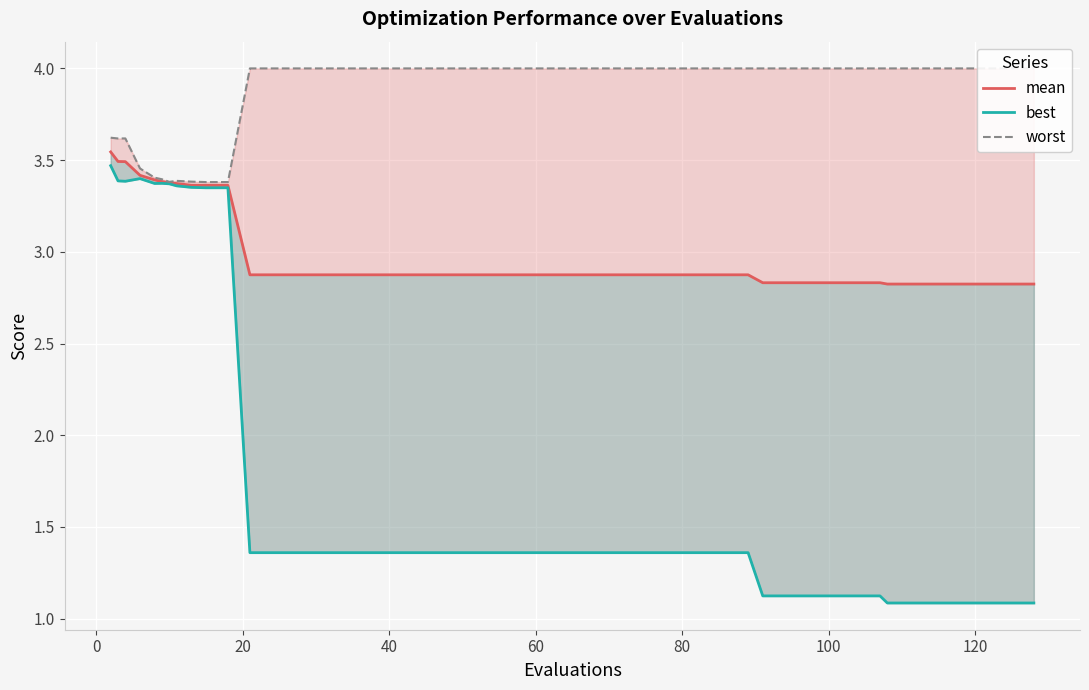

Which series has the largest total across all categories?

worst